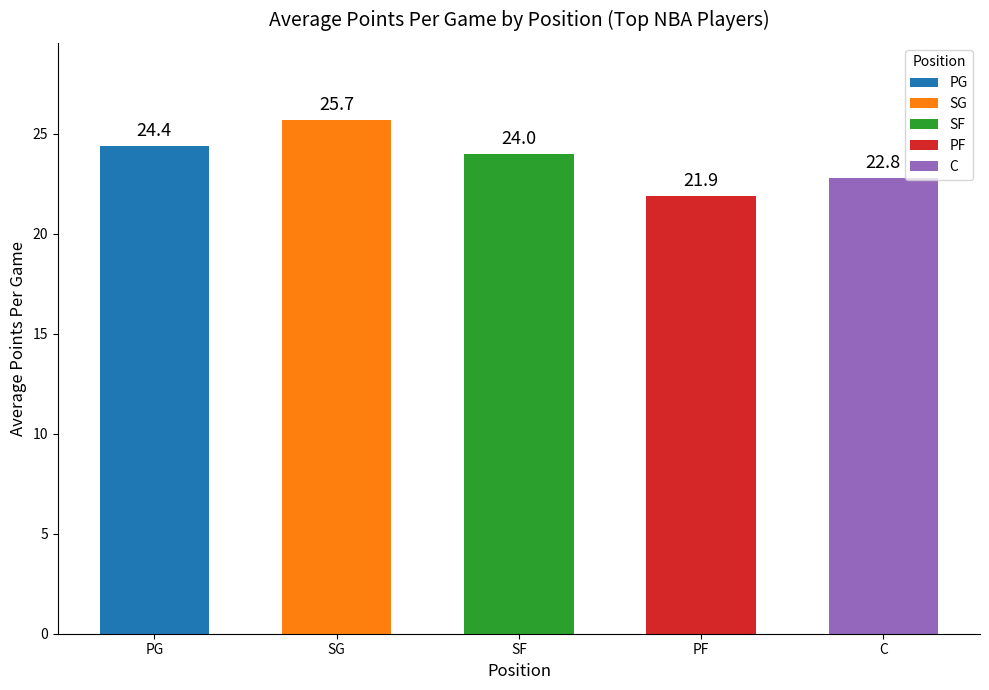

Does the chart contain stacked bars?

No